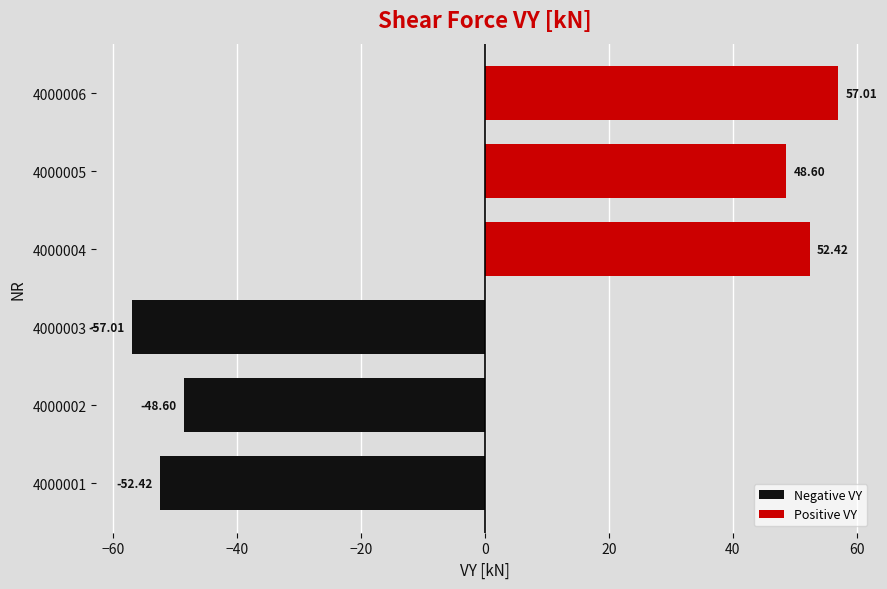

List the labels in order of value, largest first.

4000006, 4000004, 4000005, 4000002, 4000001, 4000003